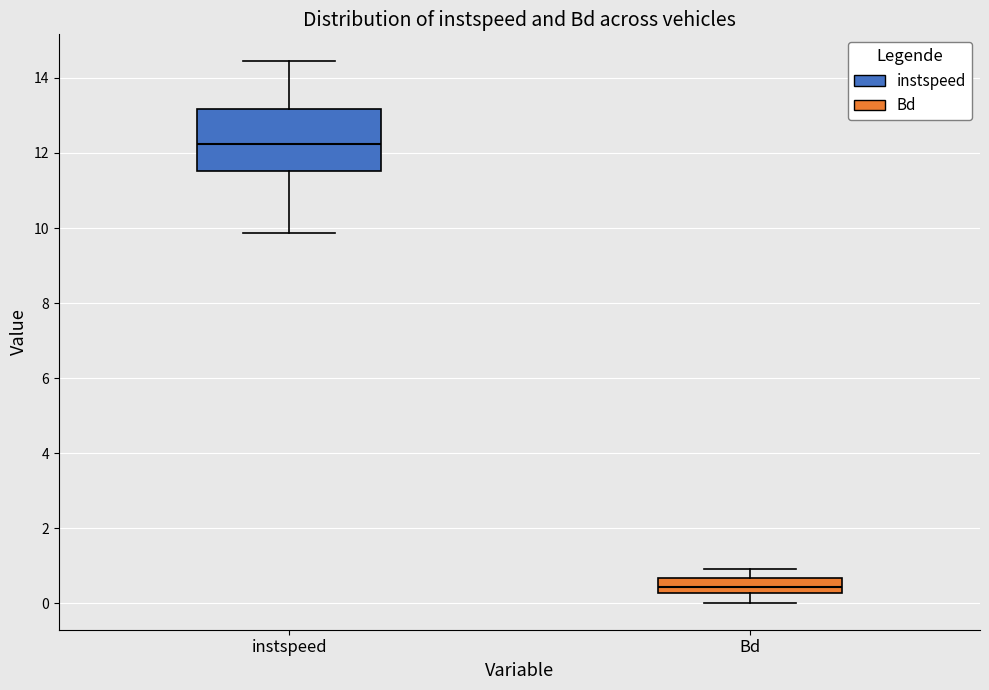

Reading left to right, read every box against the y-axis: the position of its median line, the range the box covers, and the ends of its whiskers. The values are not printed on the chart, so give them approximately, as read against the axis.

instspeed: median 12.2, box 11.6 to 13.2, whiskers 9.8 to 14.4
Bd: median 0.4, box 0.2 to 0.6, whiskers 0.0 to 1.0